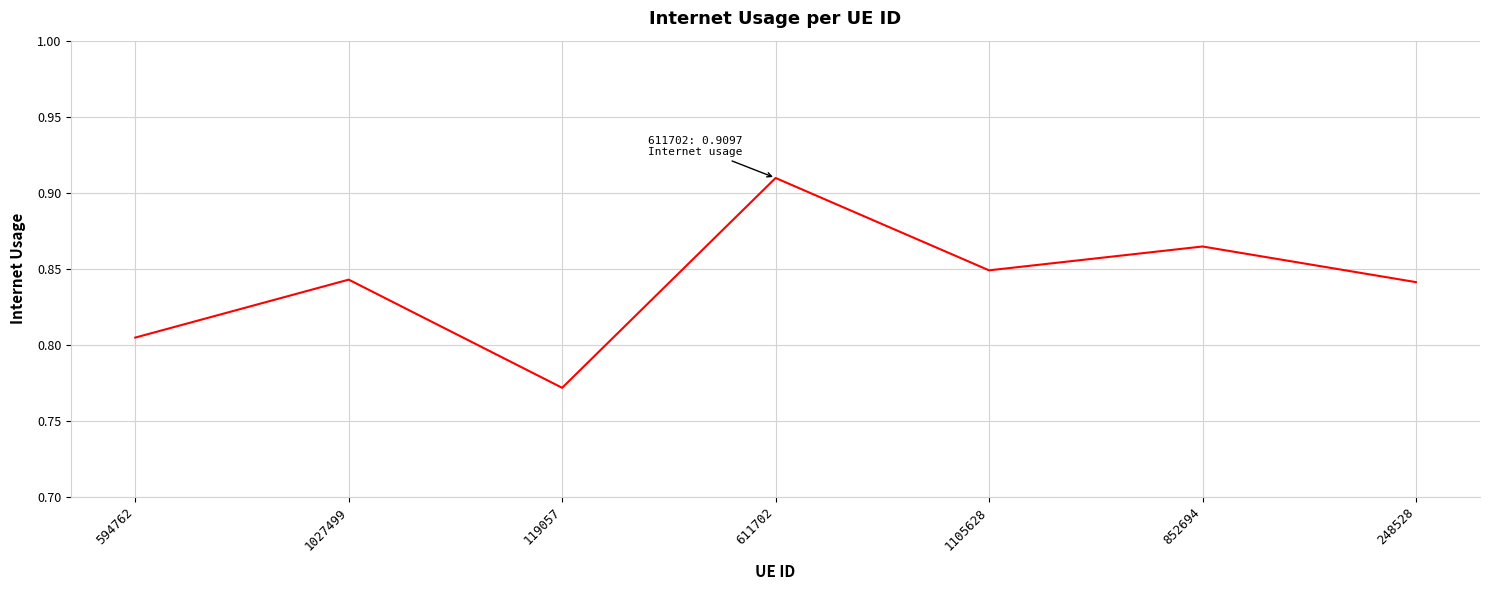

The value at 248528 is 0.3. True or false?

False